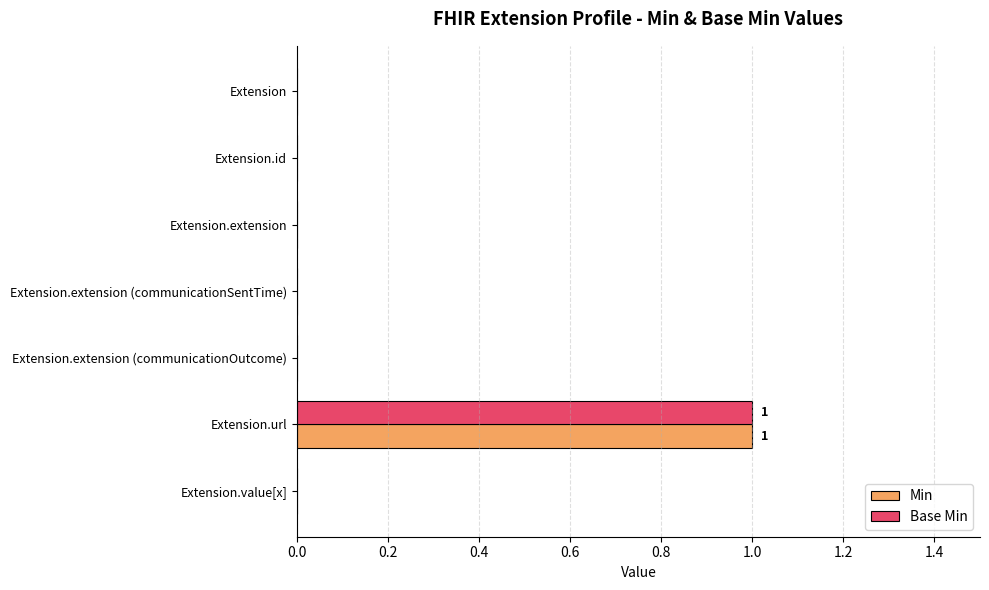

At which category is the sum across all series the highest?

Extension.url